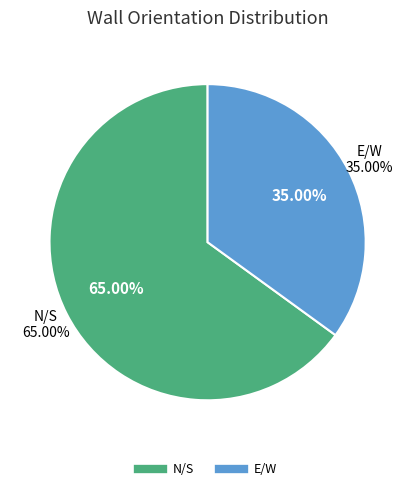

What portion of the pie excludes E/W?

65.0%